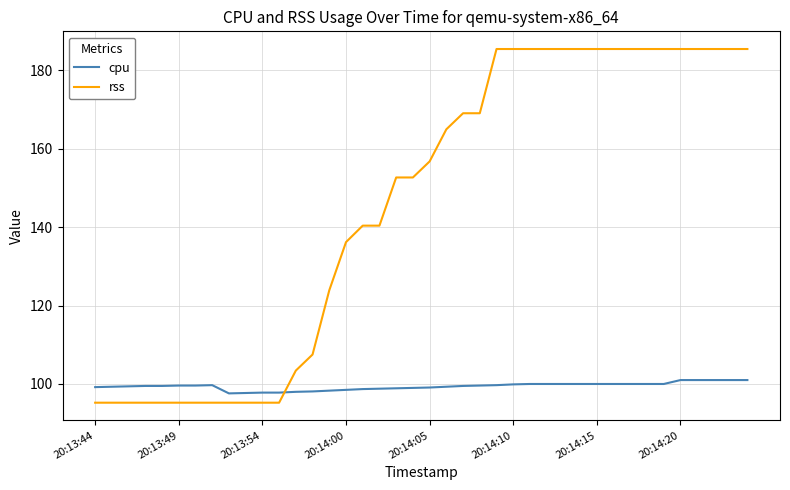

What is the average value of the cpu series?

99.4